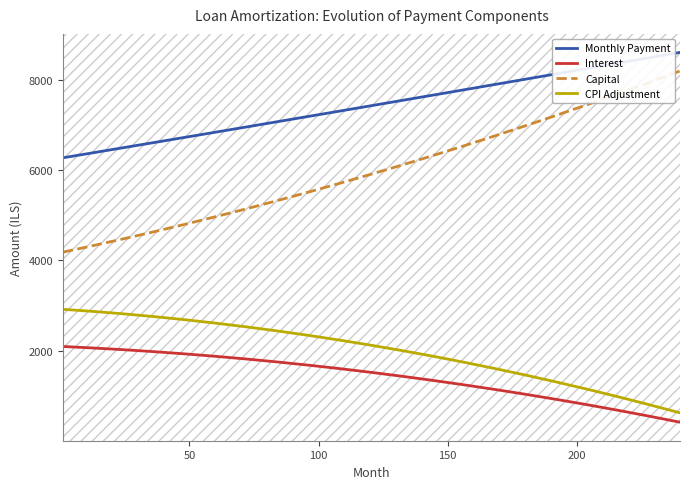

What is the difference between the maximum and minimum values in the Interest series?

1677.1